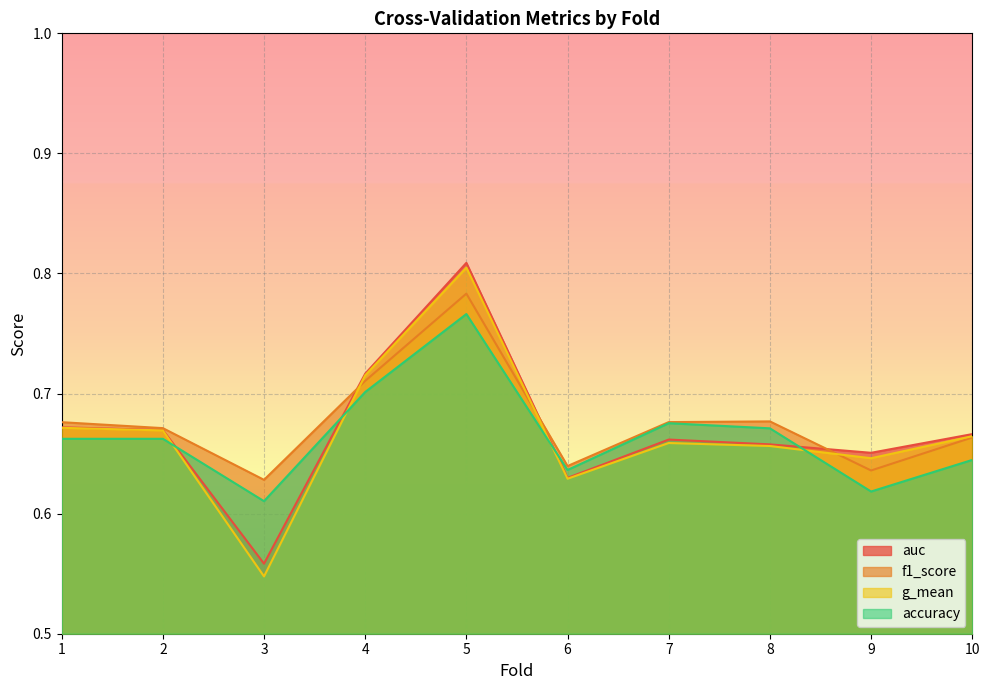

At how many categories does at least one series exceed 0?

10